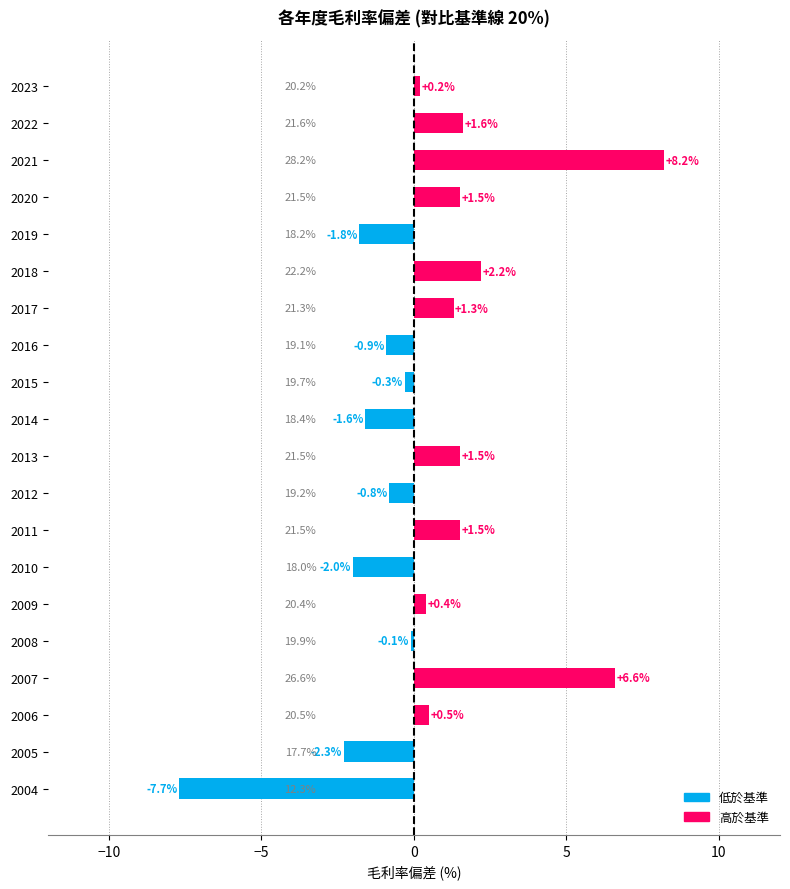

How many negative values are there?

9